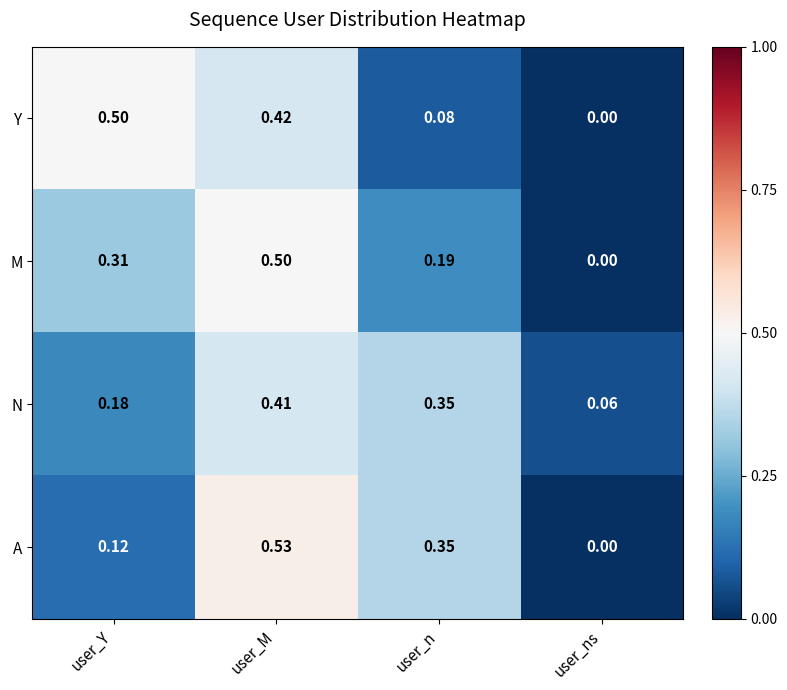

Which label corresponds to the largest value in the chart?

user_M